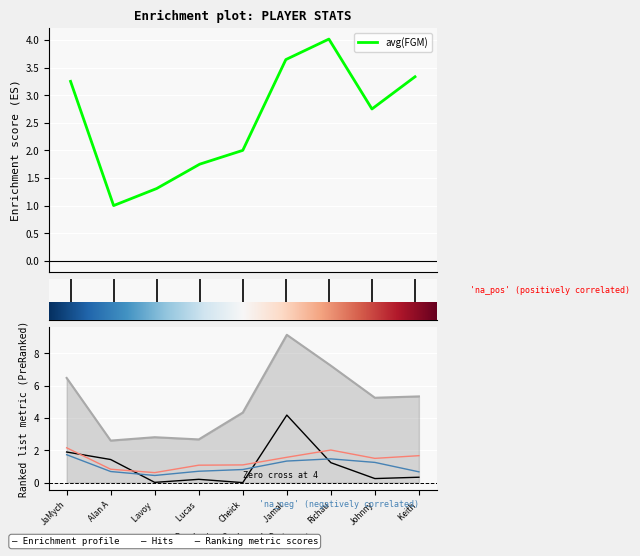

Reading right to left, transcribe all the data shown in this chart.

avg(FGM): 3.3	2.8	4.0	3.6	2.0	1.8	1.3	1.0	3.2
avg(FGA): 5.3	5.2	7.2	9.1	4.3	2.7	2.8	2.6	6.5
avg(FG3A): 0.3	0.2	1.2	4.2	0.0	0.2	0.0	1.4	1.9
avg(FTM): 0.7	1.2	1.5	1.3	0.8	0.7	0.4	0.7	1.7
avg(FTA): 1.7	1.5	2.0	1.6	1.1	1.1	0.6	0.8	2.2